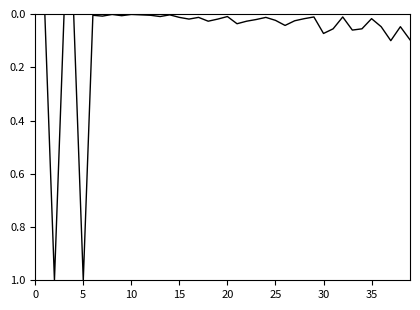

True or false: the data has more than 0 interior local peaks.

True